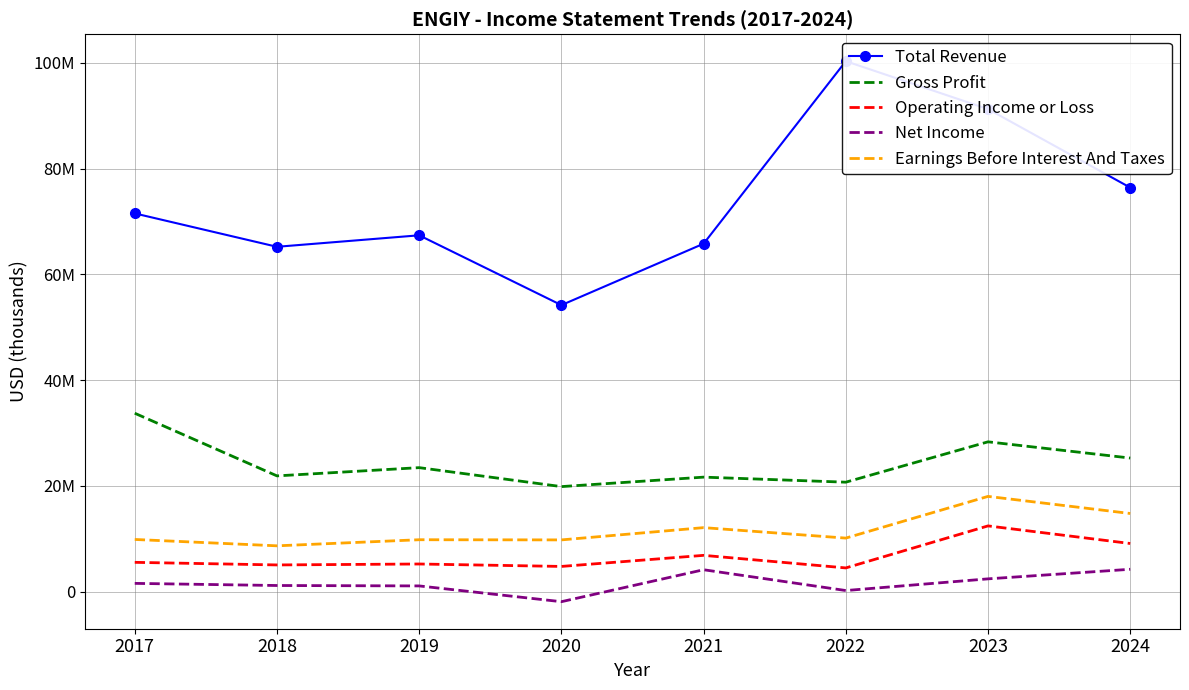

Which label corresponds to the largest value in the chart?

2022